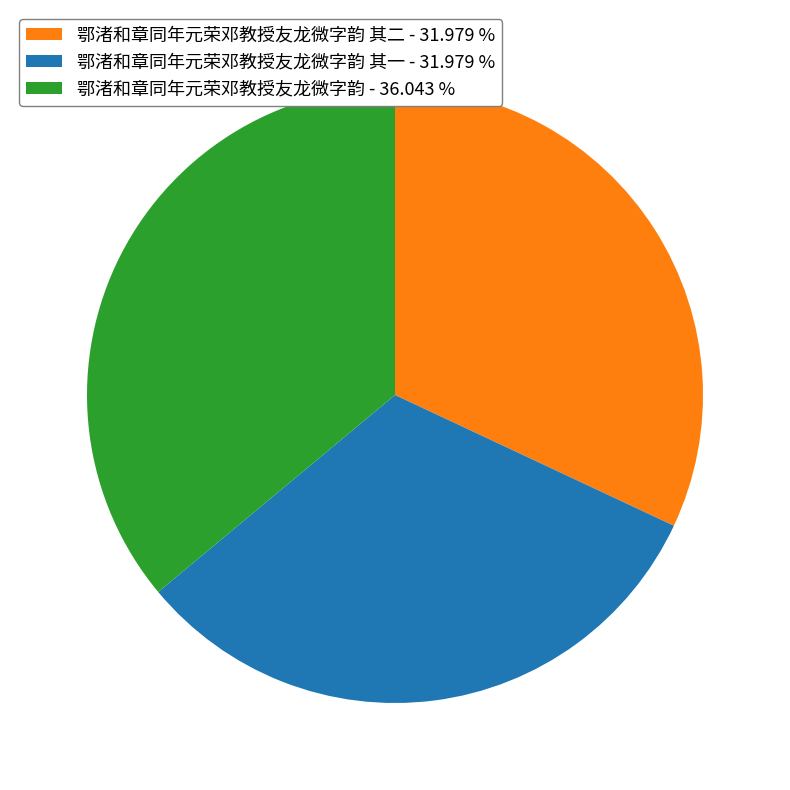

Is the sum of 鄂渚和章同年元荣邓教授友龙微字韵 其一 - 31.979 % and 鄂渚和章同年元荣邓教授友龙微字韵 其二 - 31.979 % greater than half?

Yes